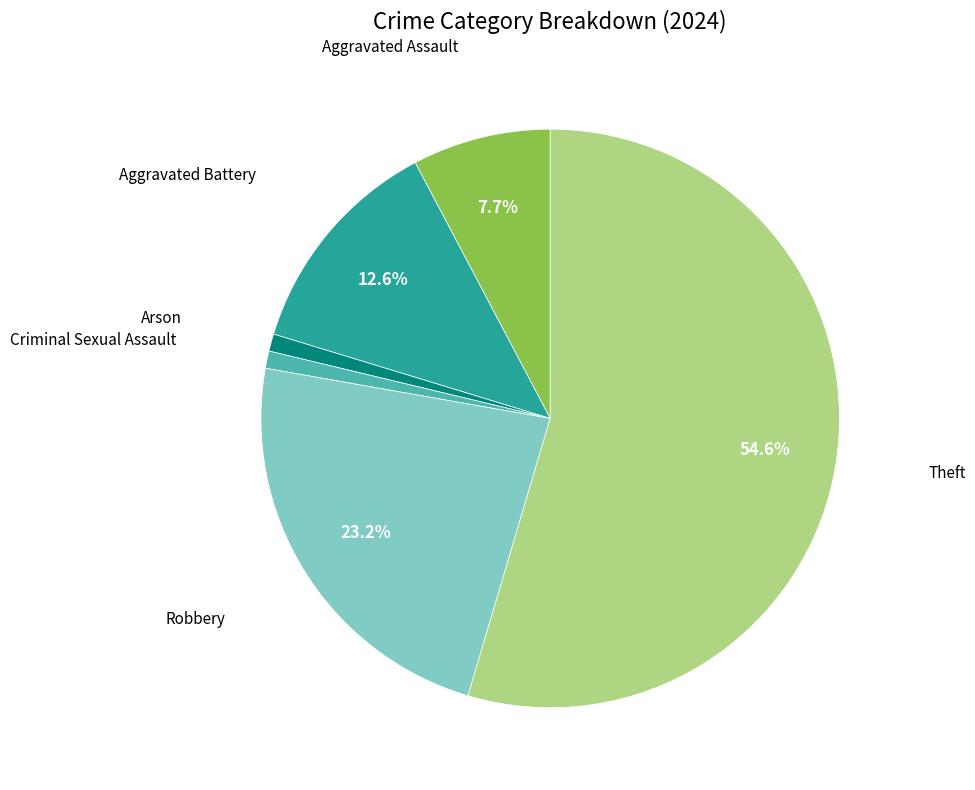

Is there a majority slice in this chart?

Yes